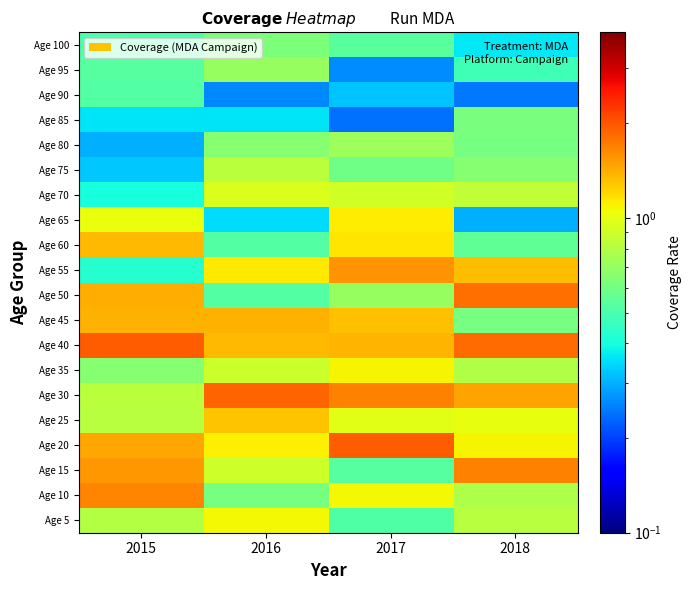

How many categories are shown in the chart?

4